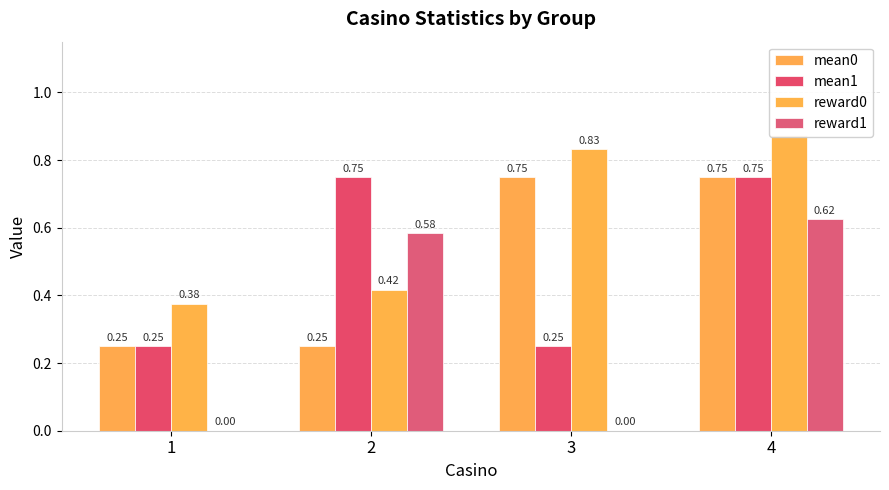

Reading right to left, what are all the values shown in this chart?

mean0: 0.8	0.8	0.2	0.2
mean1: 0.8	0.2	0.8	0.2
reward0: 0.9	0.8	0.4	0.4
reward1: 0.6	0.0	0.6	0.0